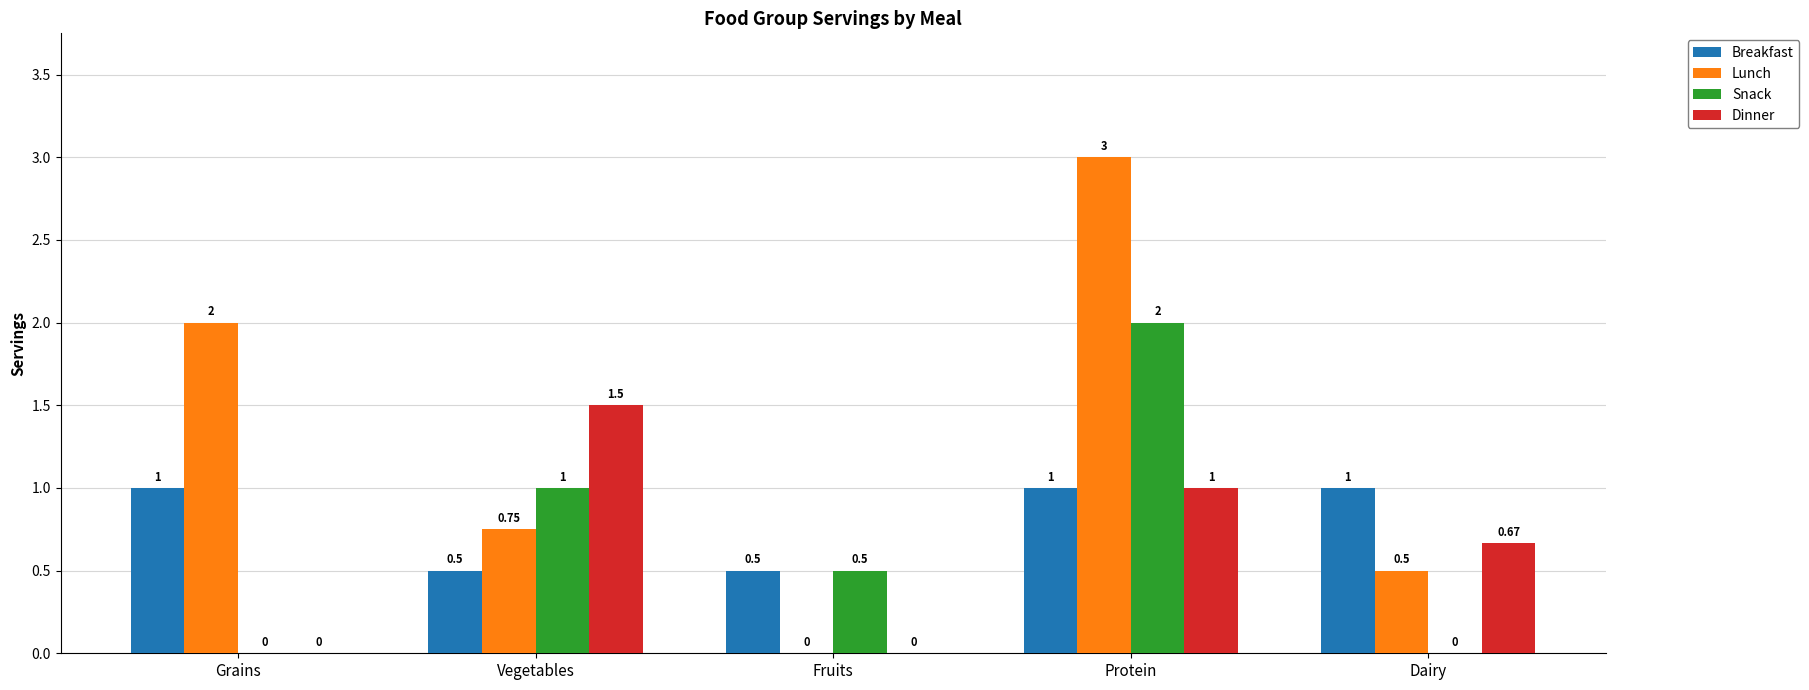

Which series has the largest total across all categories?

Lunch